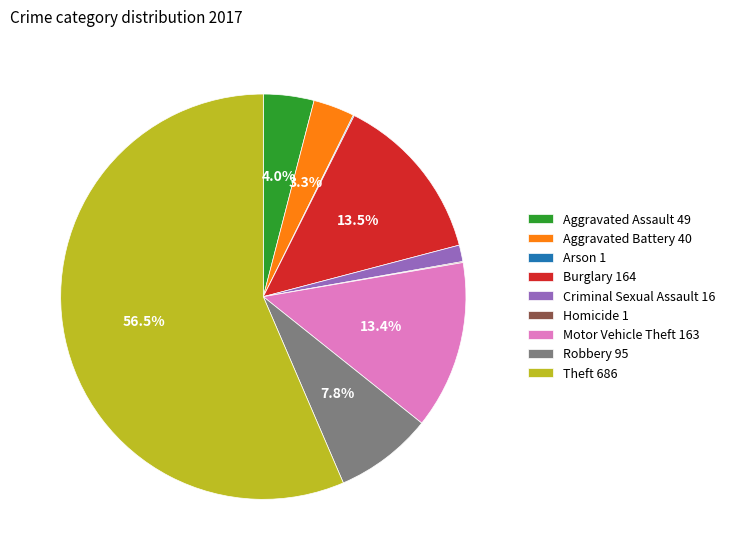

The Aggravated Battery slice represents 3% of the pie. True or false?

True